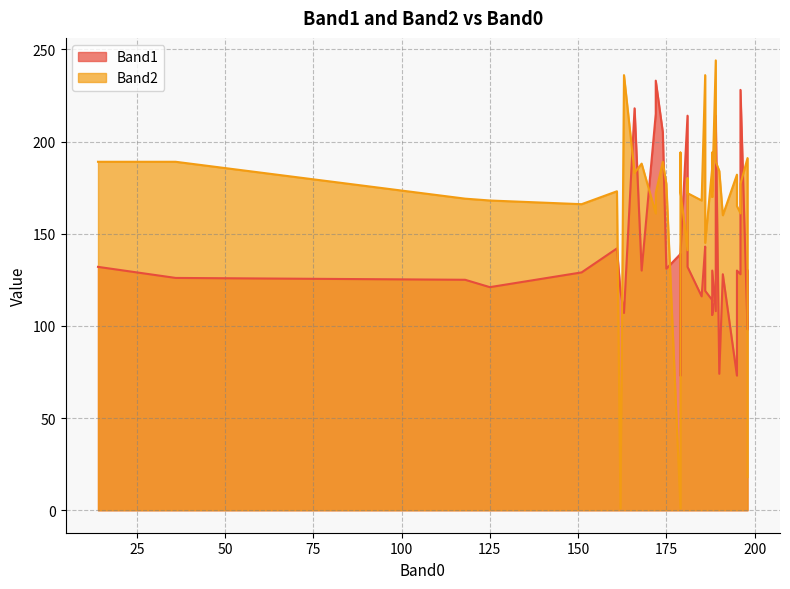

Reading left to right, list all the values displayed in this chart.

Band1: 14=132	151=129	191=128	181=214	162=119	188=114	172=215	188=106	188=112	185=116	163=107	36=126	195=73	188=107	161=142	186=143	196=128	189=108	125=121	188=130	179=139	186=130	166=218	195=130	174=205	188=130	172=233	179=73	181=132	179=139	181=132	198=98	198=130	190=74	118=125	189=214	175=131	186=119	196=228	168=130
Band2: 14=189	151=166	191=160	181=141	162=1	188=186	172=161	188=191	188=171	185=168	163=236	36=189	195=182	188=170	161=173	186=236	196=161	189=244	125=168	188=194	179=1	186=165	166=183	195=165	174=189	188=173	172=172	179=194	181=180	179=173	181=172	198=191	198=18	190=184	118=169	189=189	175=177	186=145	196=177	168=188